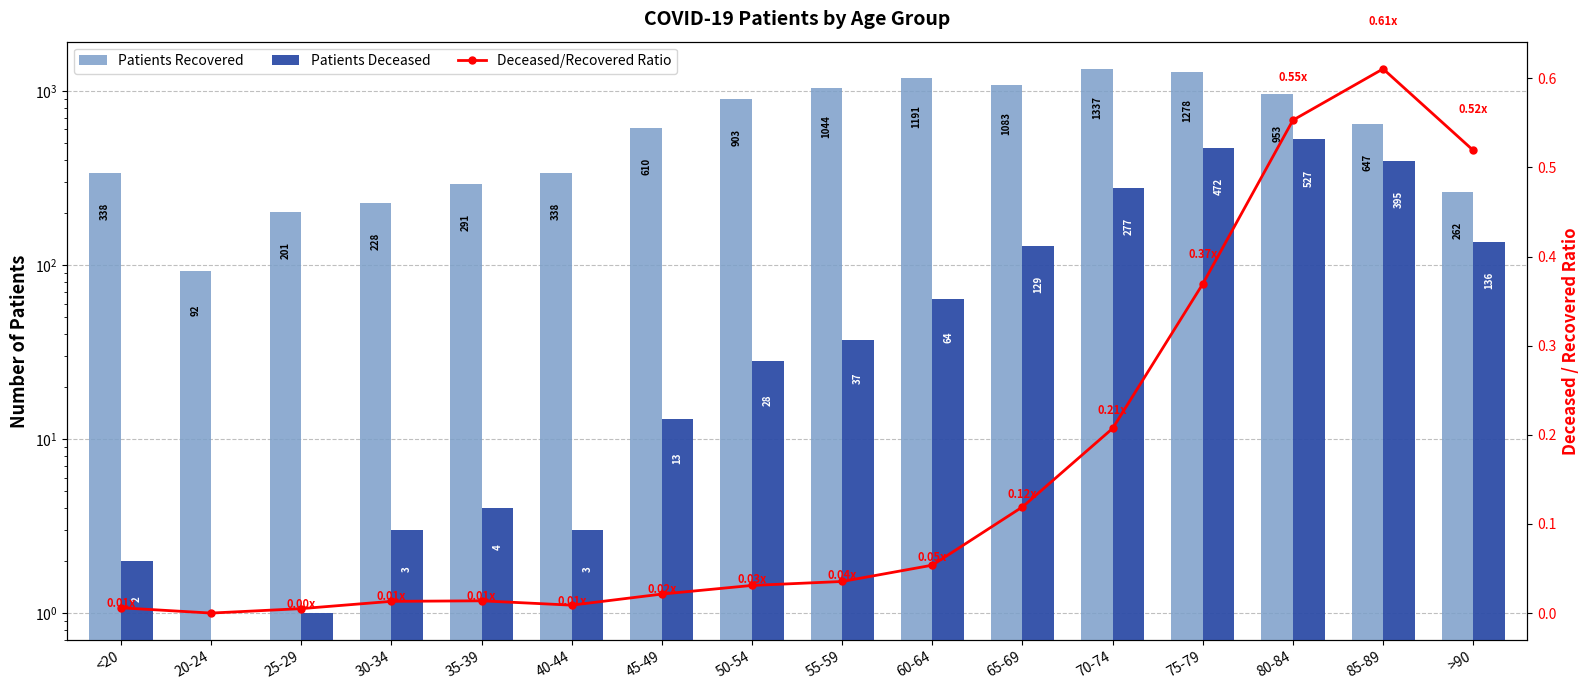

What is the approximate value of patients_recovered at 30-34?

228.0